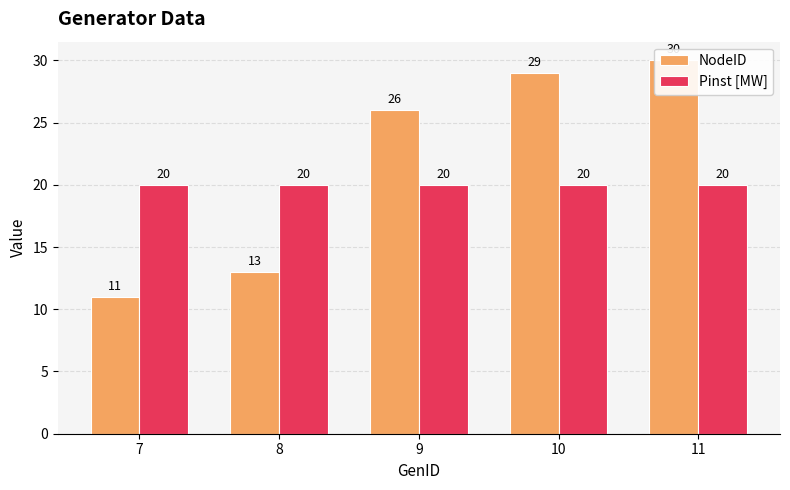

What is the highest value of the Pinst [MW] series?

20